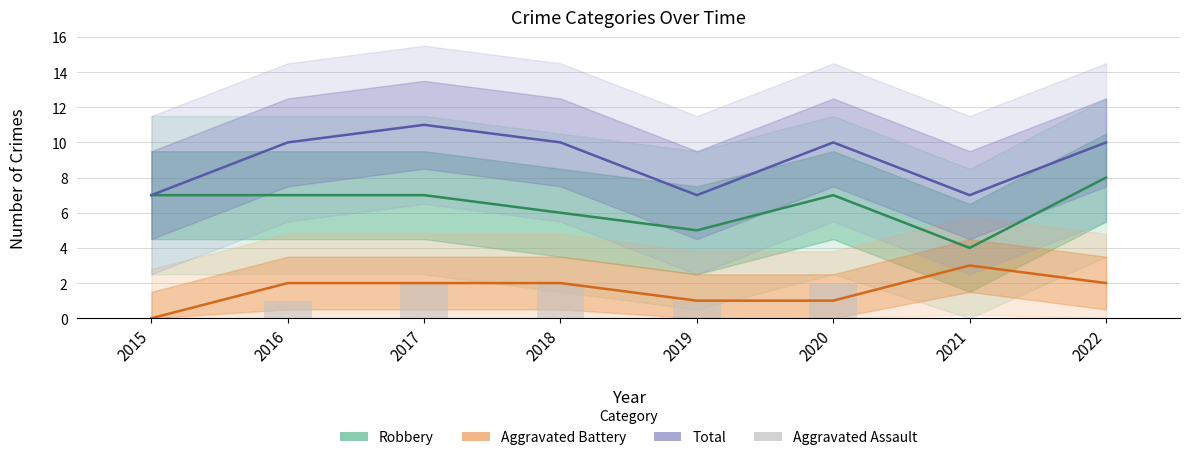

Reading left to right, list all the values displayed in this chart.

Robbery: 7	7	7	6	5	7	4	8
Aggravated Battery: 0	2	2	2	1	1	3	2
Total: 7	10	11	10	7	10	7	10
Aggravated Assault: 0	1	2	2	1	2	0	0